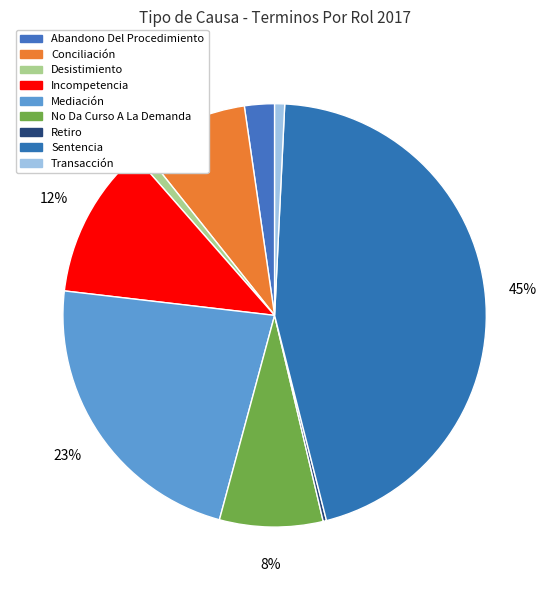

What is the ratio of the value at Abandono Del Procedimiento to the value at Transacción?

3.0